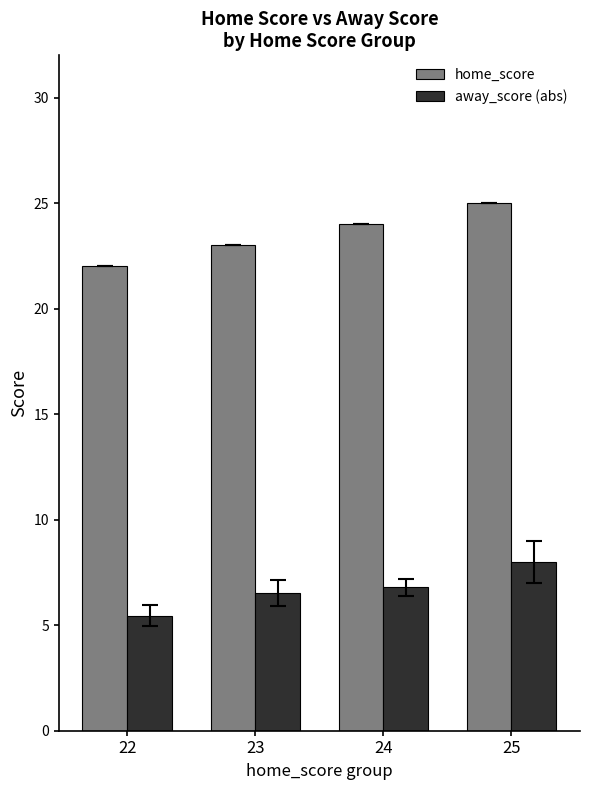

What is the approximate value of home_score at 25?

25.0